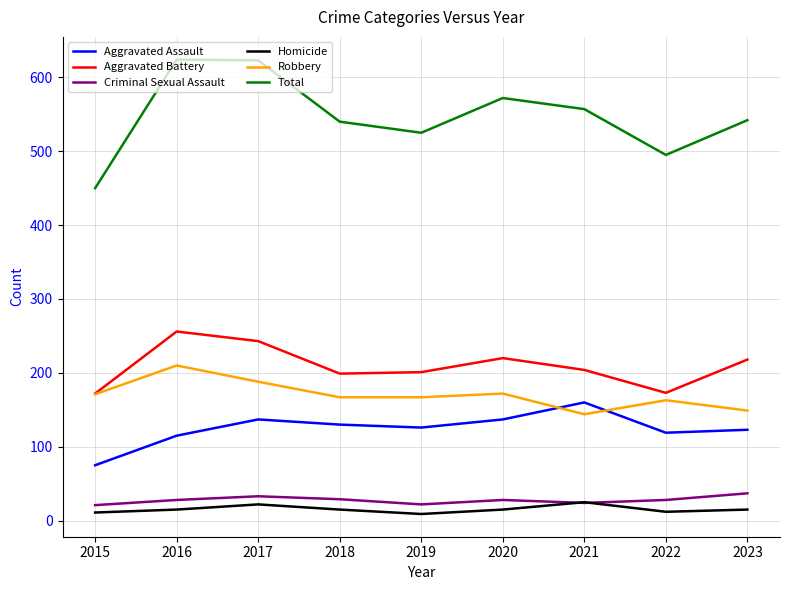

Rank the series by their maximum value, from lowest to highest.

Homicide, Criminal Sexual Assault, Aggravated Assault, Robbery, Aggravated Battery, Total